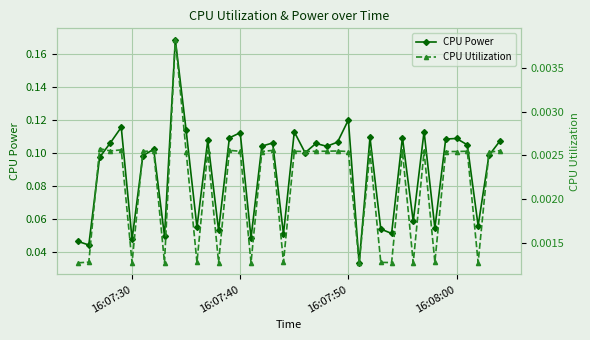

True or false: CPU Power and CPU Utilization cross at least once.

False